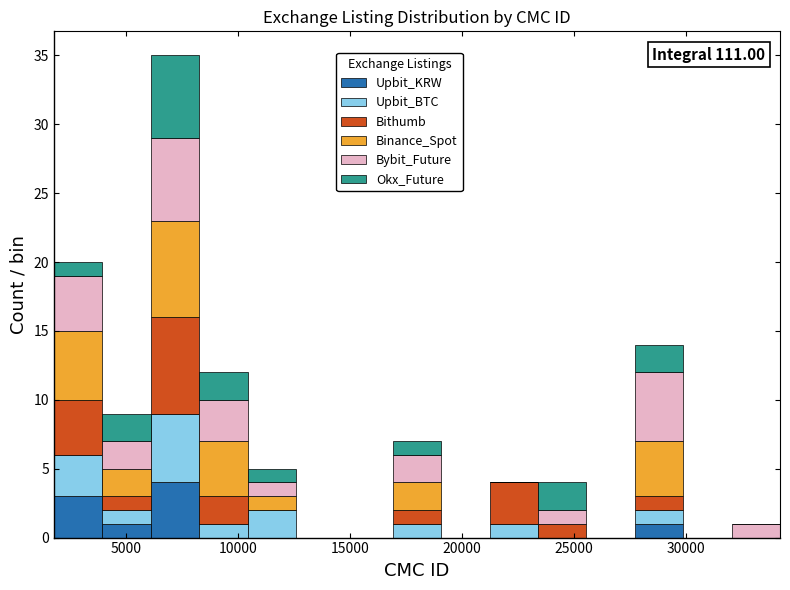

Which range on the x-axis has the tallest stacked bar (by total height)?

6000 to 8500